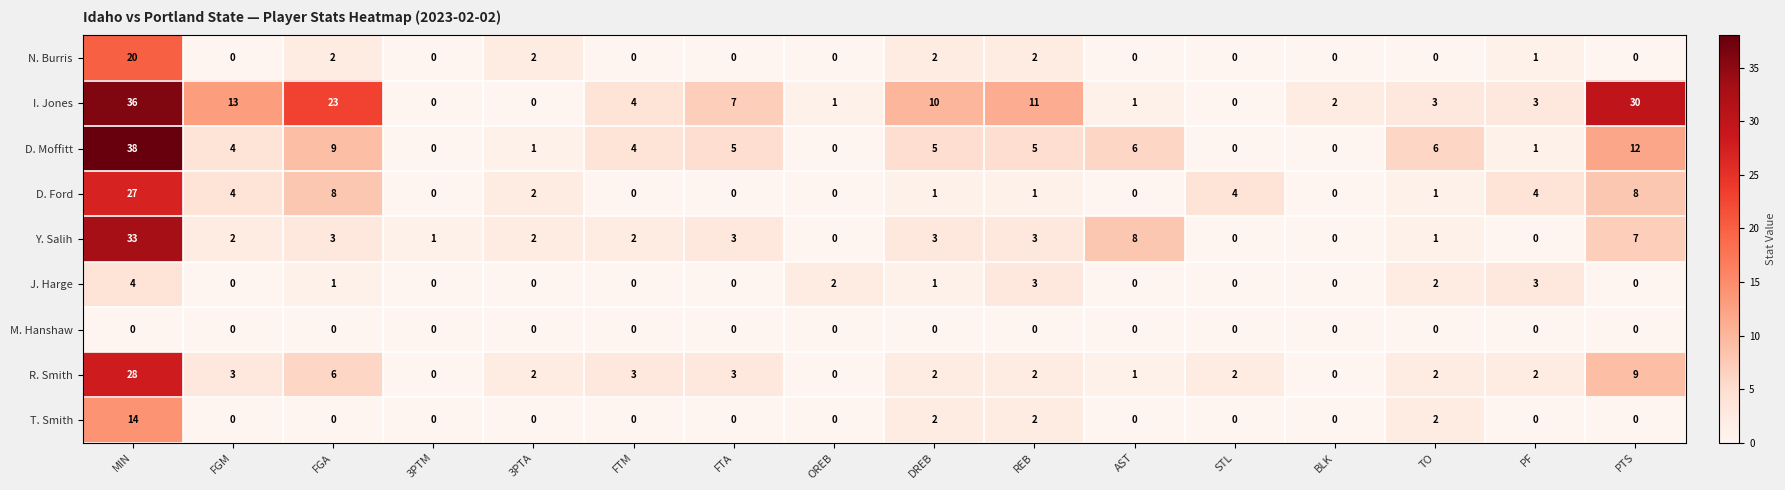

What is the spread (max minus min) of values at FTM?

4